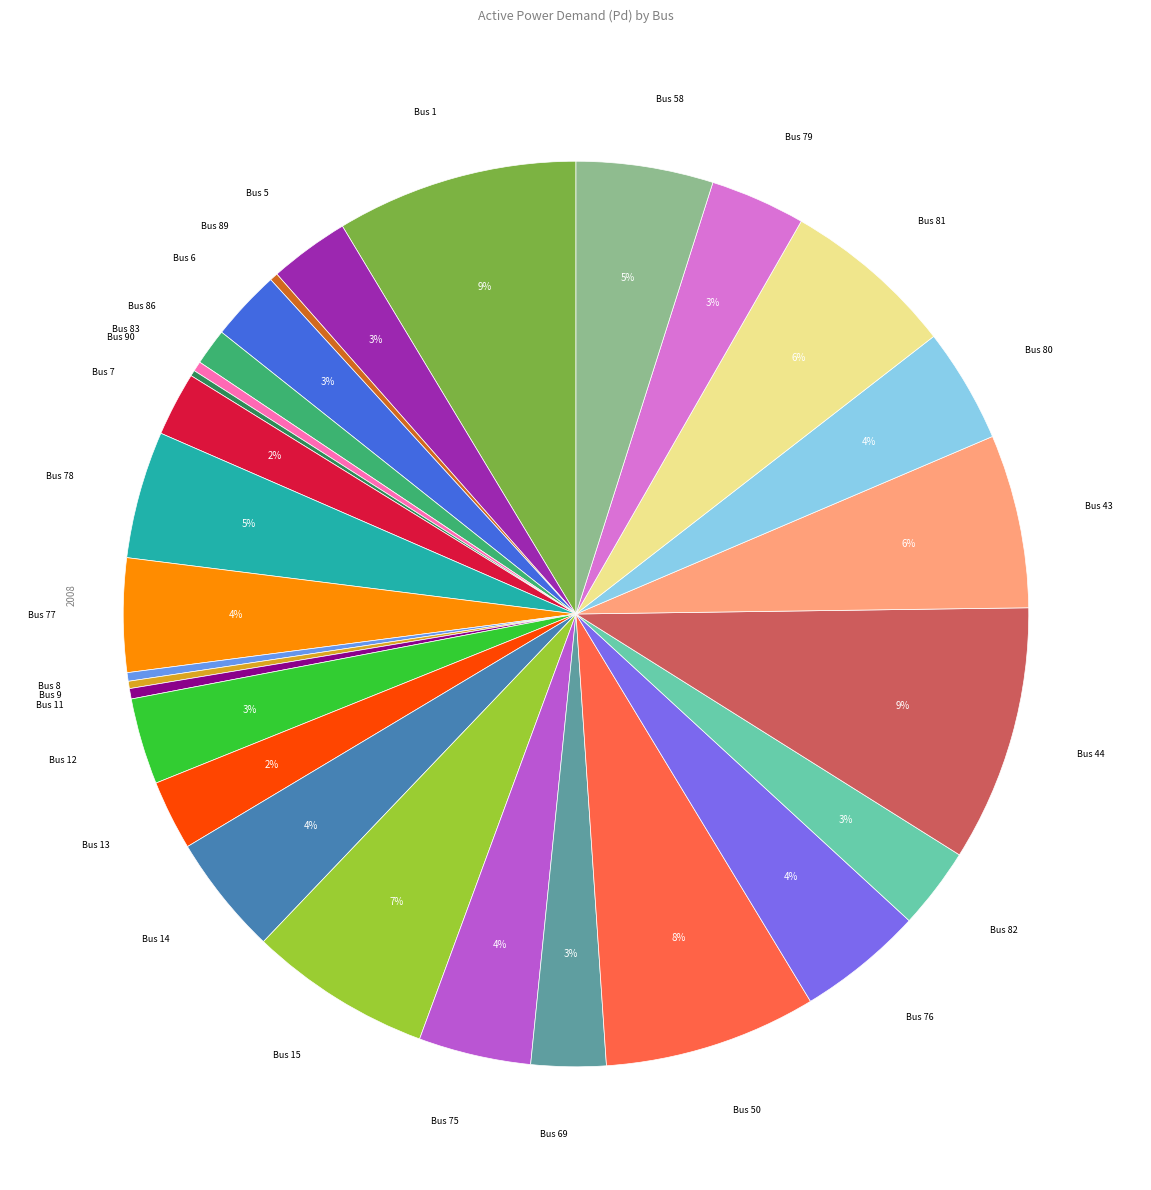

To the nearest percent, what is the difference between the largest and smallest slice percentages?

9%